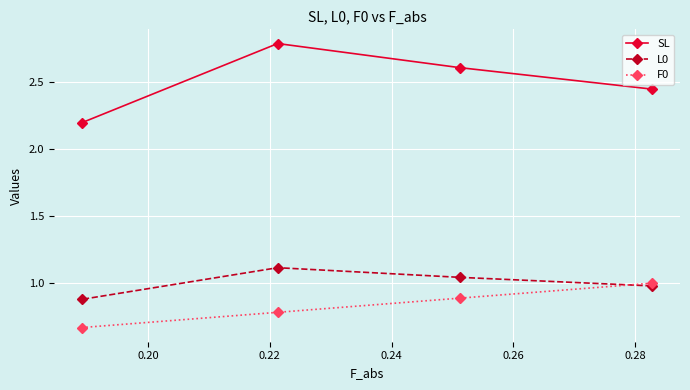

How many lines are shown in the chart?

3